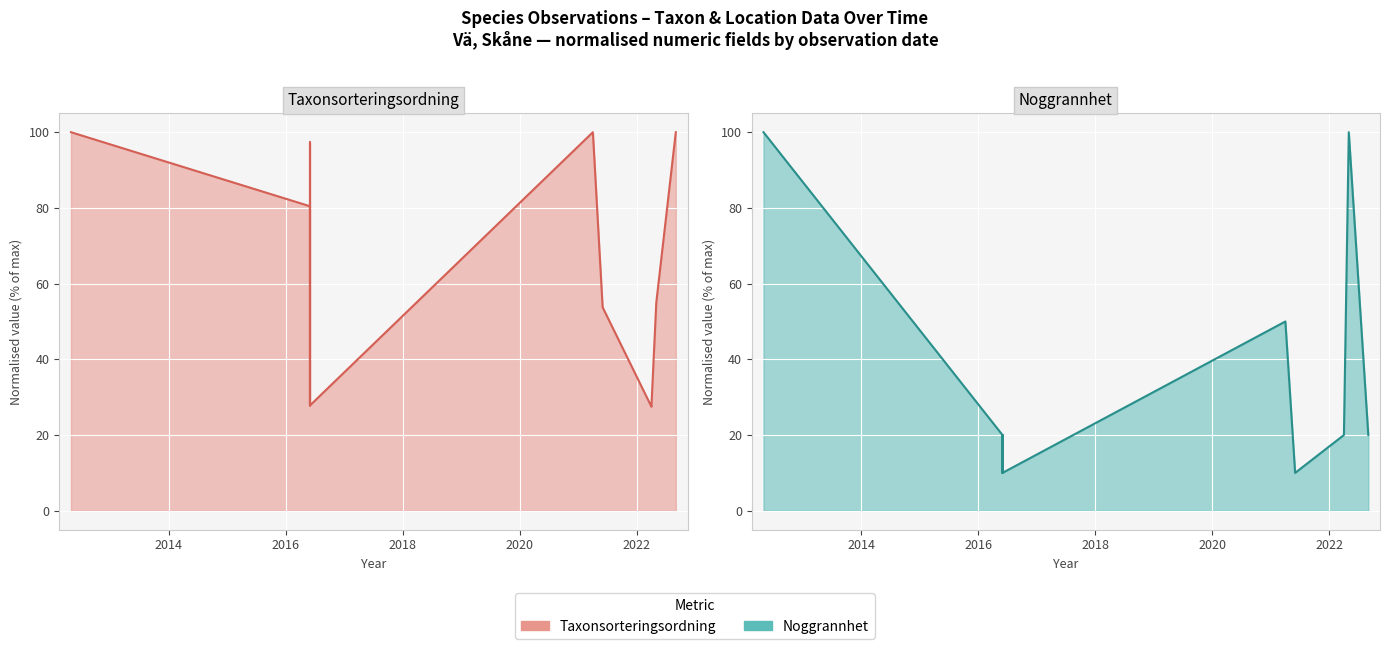

Which series has the widest spread of values?

Noggrannhet